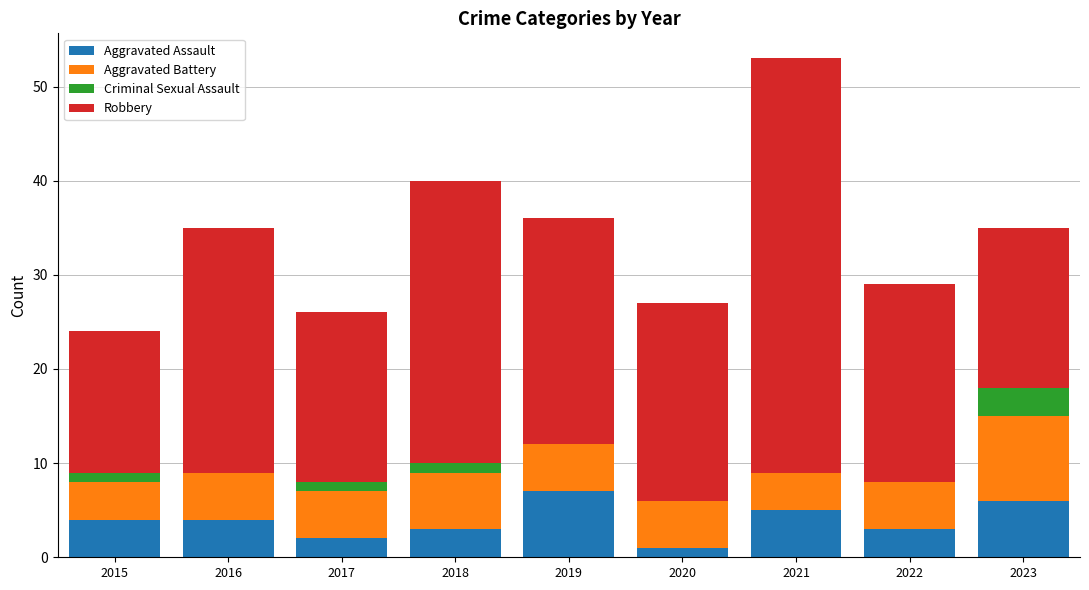

What is the sum of all Aggravated Assault values?

35